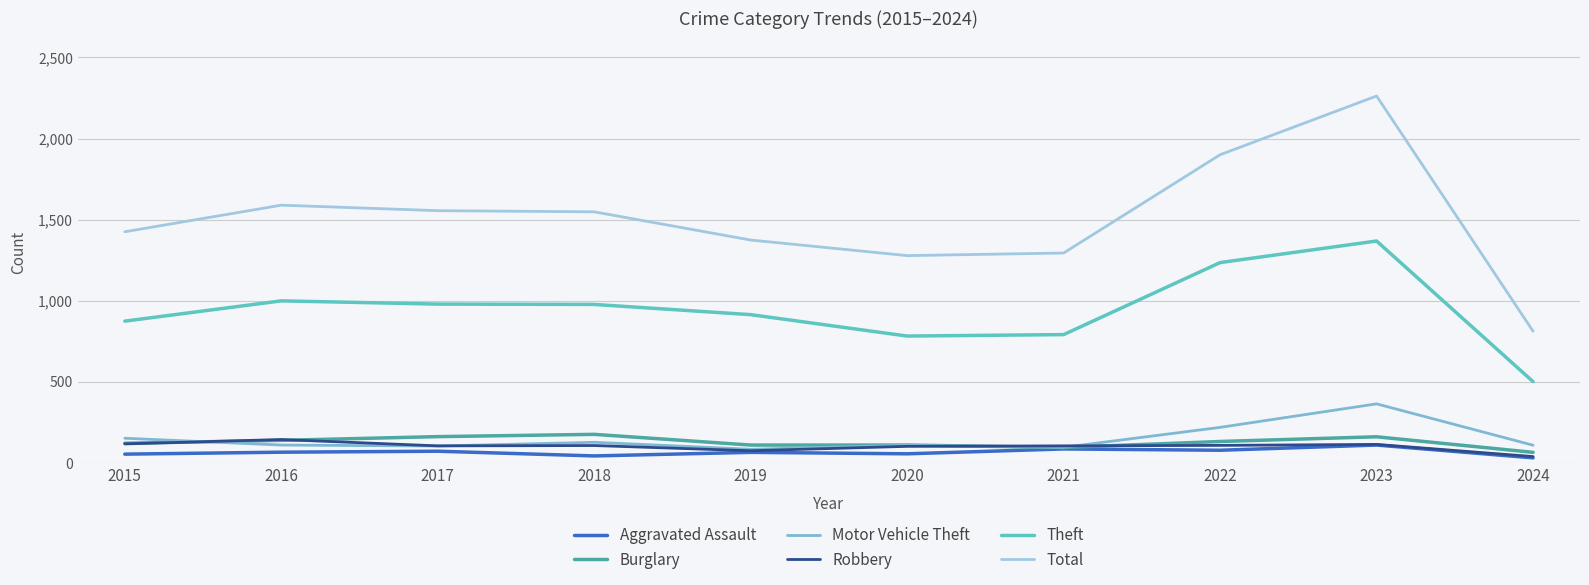

What is the value of the Total point at the 10th from the left?

812